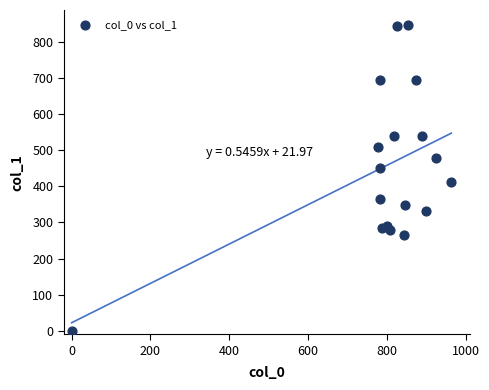

What Y value in the scatter plot is closest to 423?

411.8